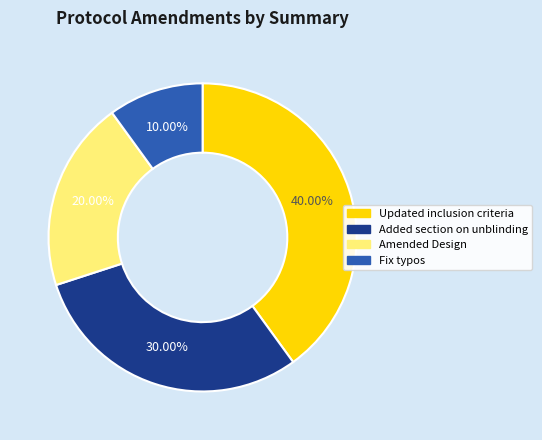

To the nearest percent, what is the difference between the Updated inclusion criteria and Amended Design slice percentages?

20%